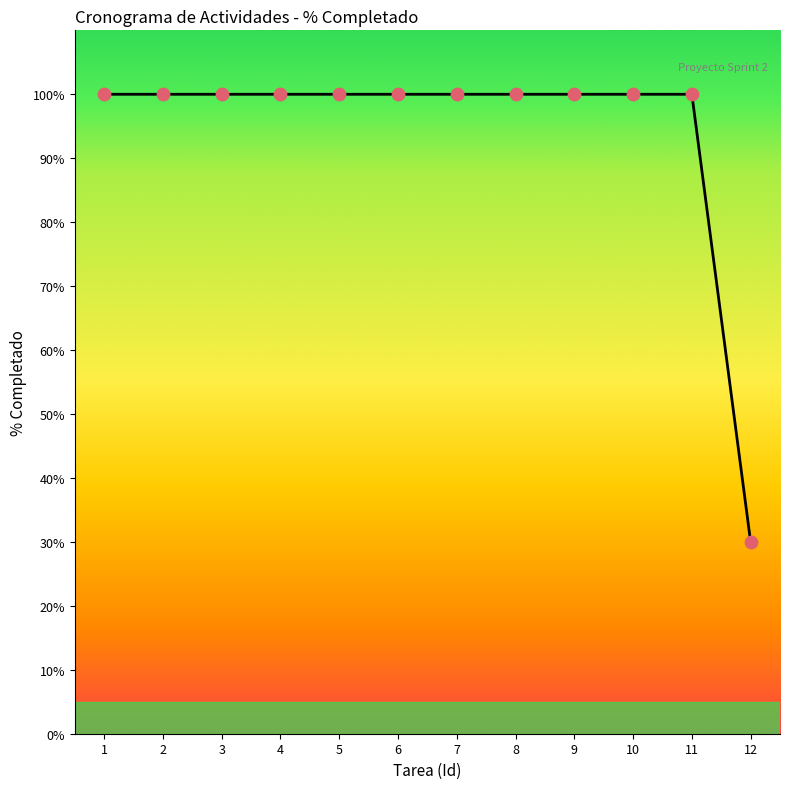

Approximately how many times larger is the value at 7 compared to 12?

3.3